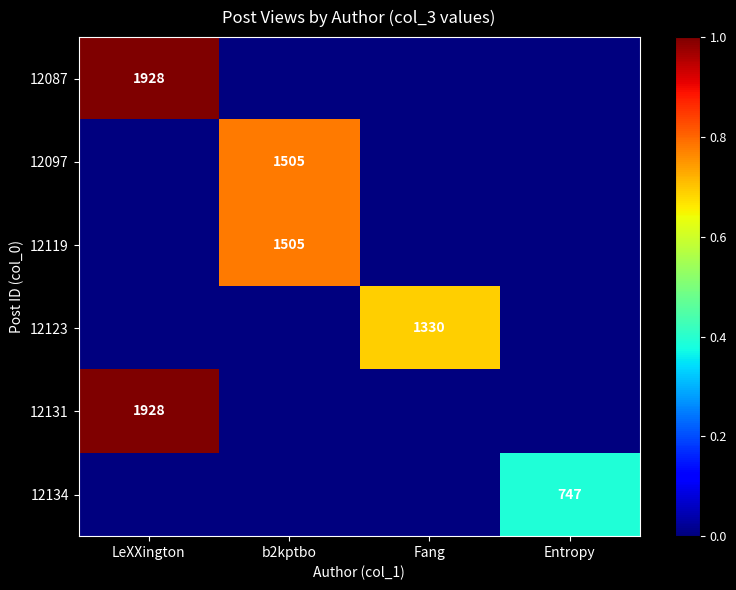

How many categories are shown in the chart?

4